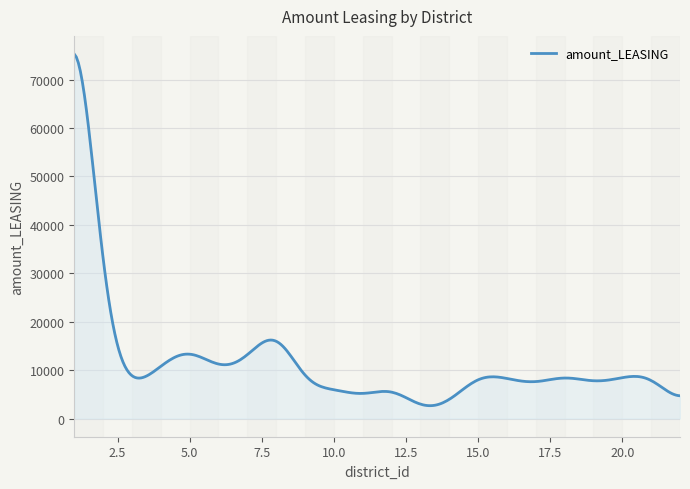

What is the minimum value shown in the chart?

2651.0